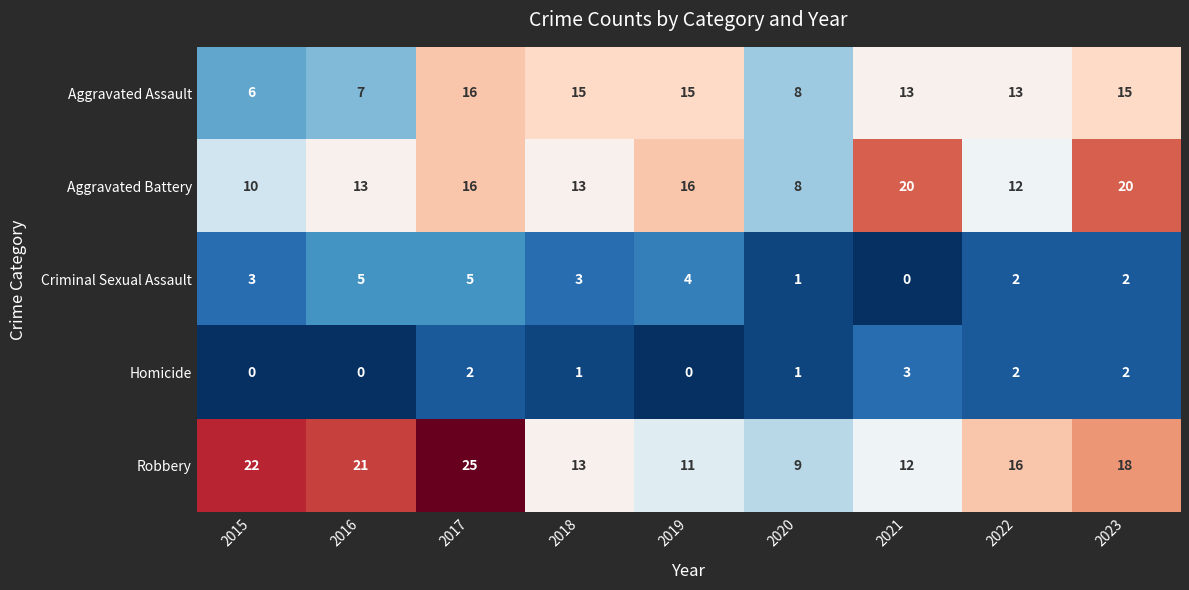

Between 2016 and 2020, which series saw the biggest shift?

Robbery